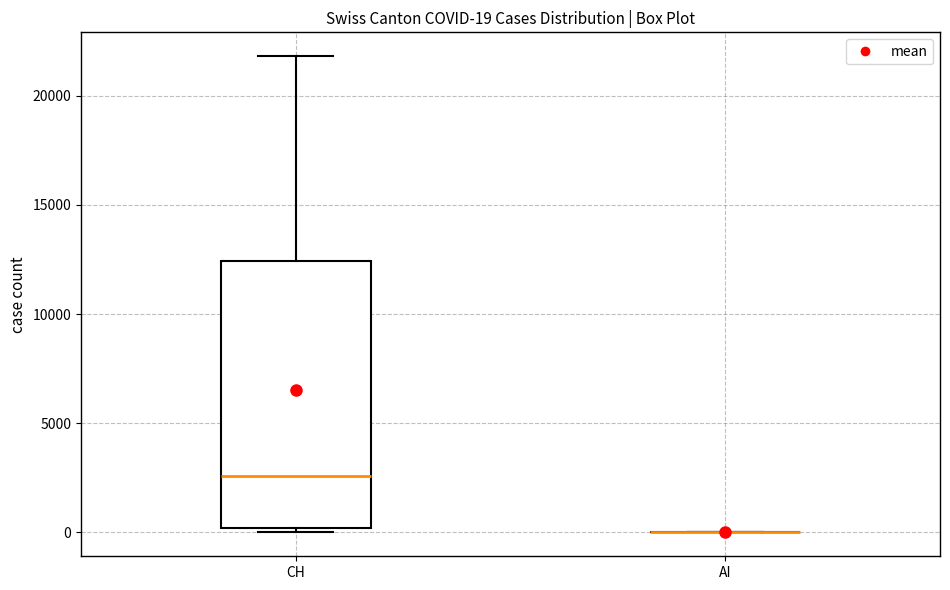

Comparing the boxes themselves (not the whiskers), which one is the tallest?

CH